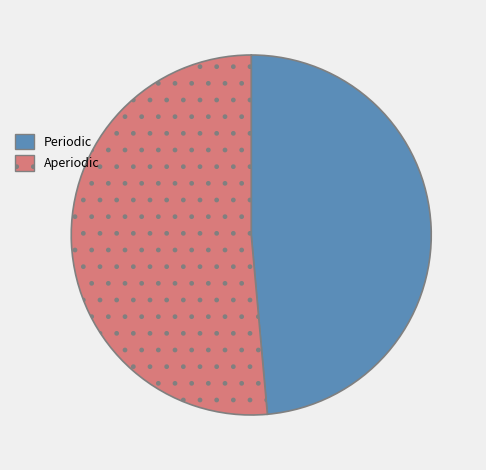

Do Periodic and Aperiodic together represent more than half of the pie?

Yes